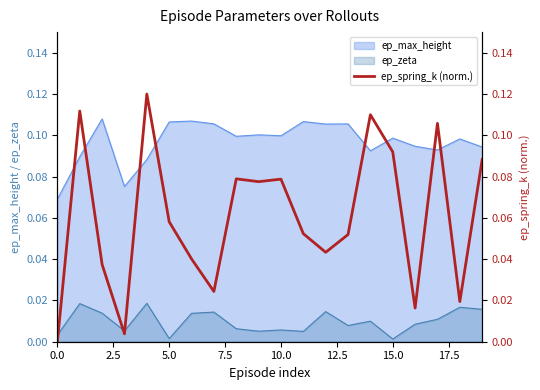

Is it true that ep_max_height equals 0.1 at 10.0?

True